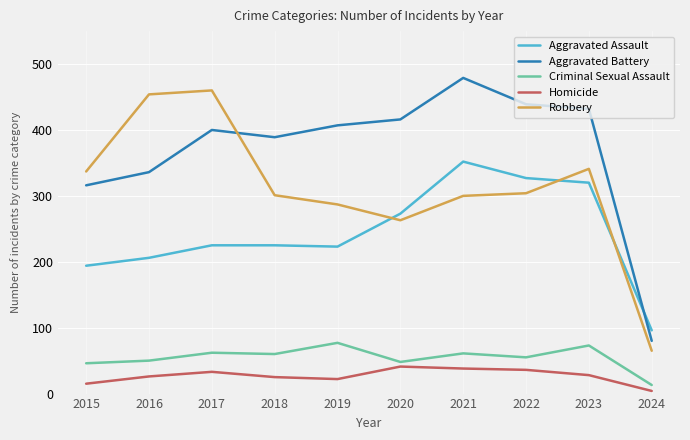

What is the minimum value shown in the chart?

4